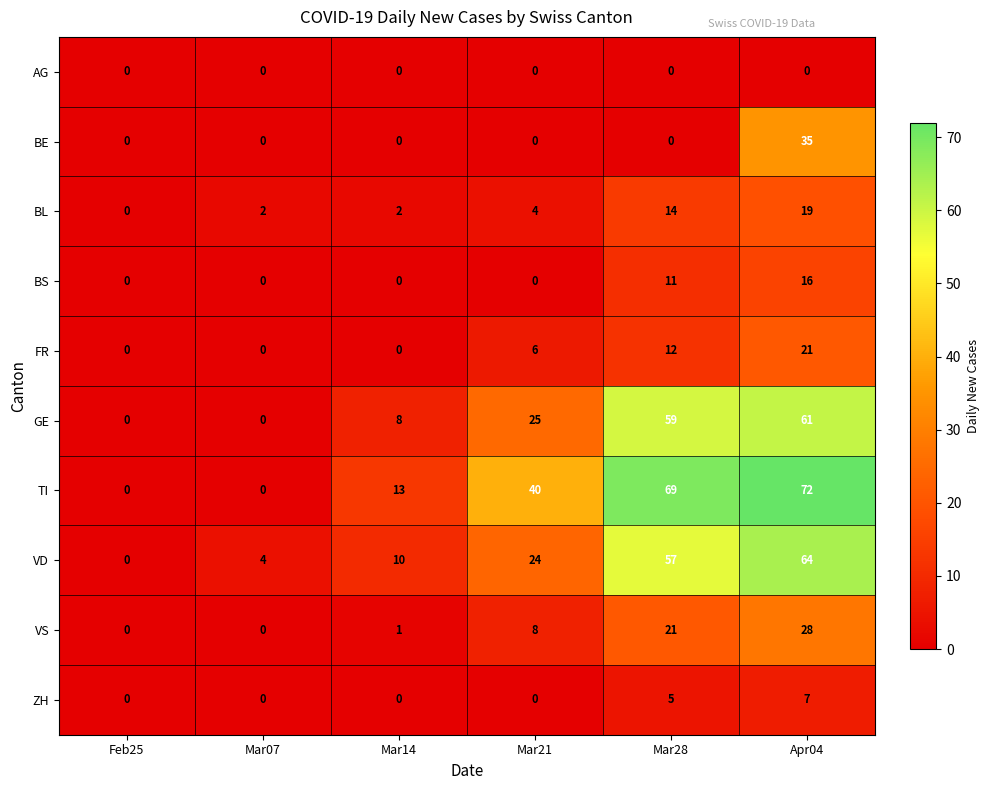

At how many categories does at least one series exceed 38?

3